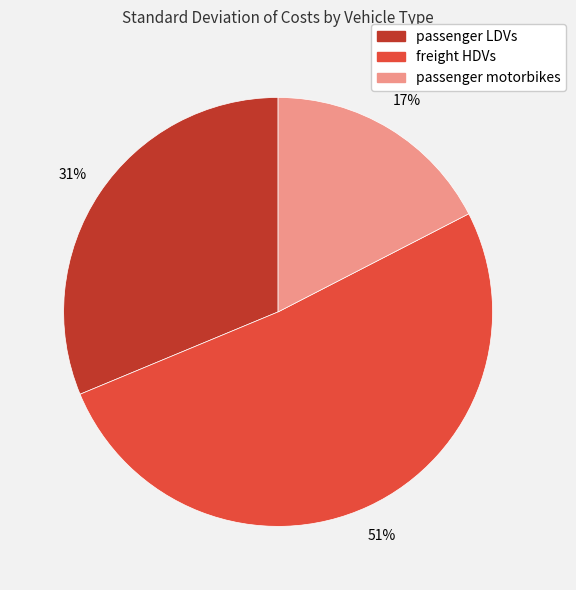

Is freight HDVs the majority of the pie?

Yes